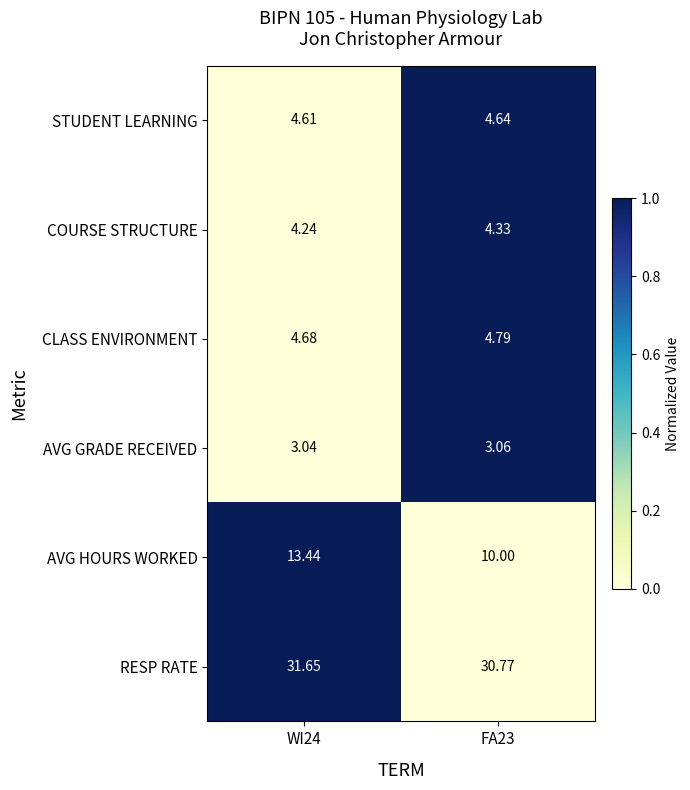

List the series in order of their peak value, highest first.

RESP RATE, AVG HOURS WORKED, CLASS ENVIRONMENT, STUDENT LEARNING, COURSE STRUCTURE, AVG GRADE RECEIVED